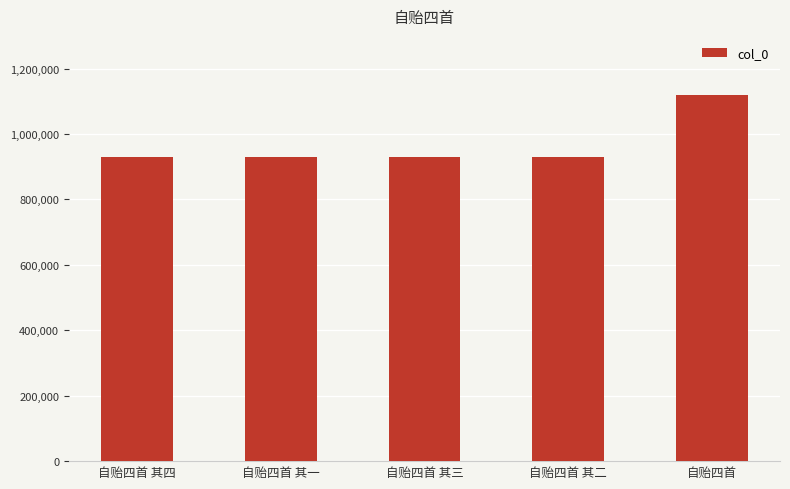

What is the label of the 1st bar from the left?

自贻四首 其四